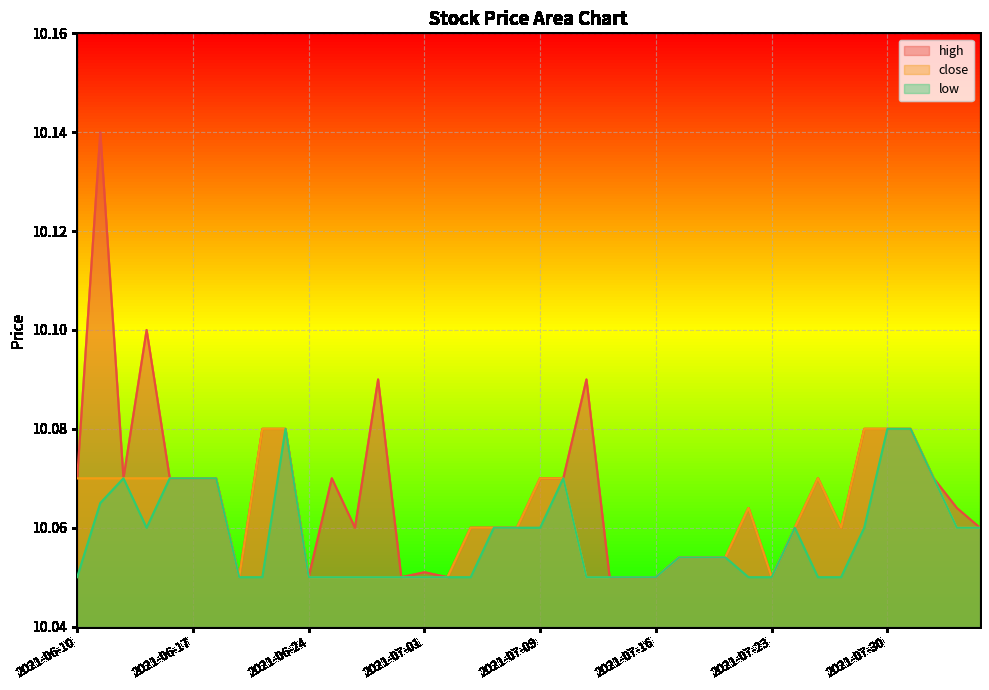

At which category is the sum across all series the highest?

2021-06-11